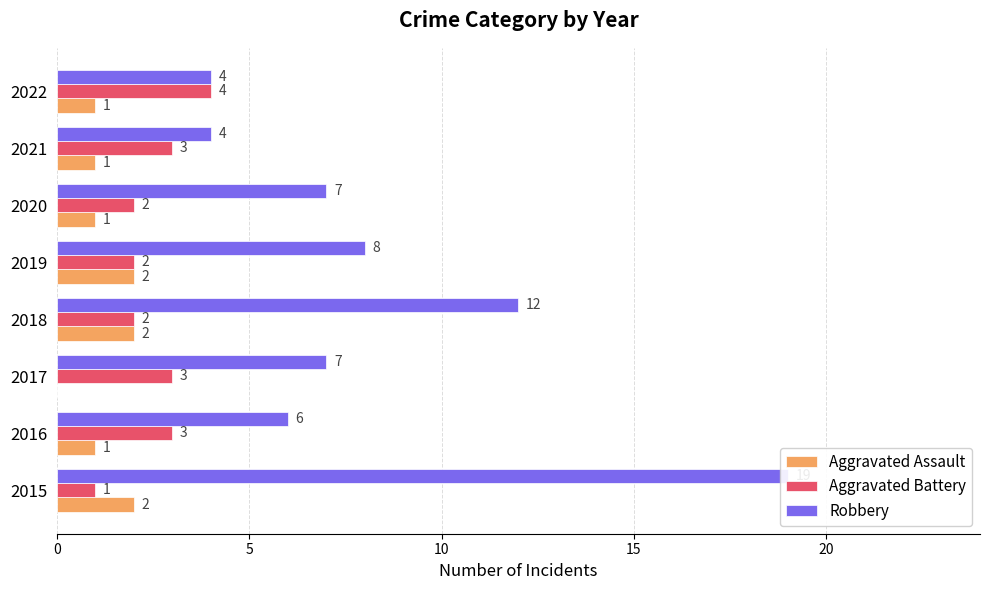

What is the difference between the highest and lowest values at 2017?

7